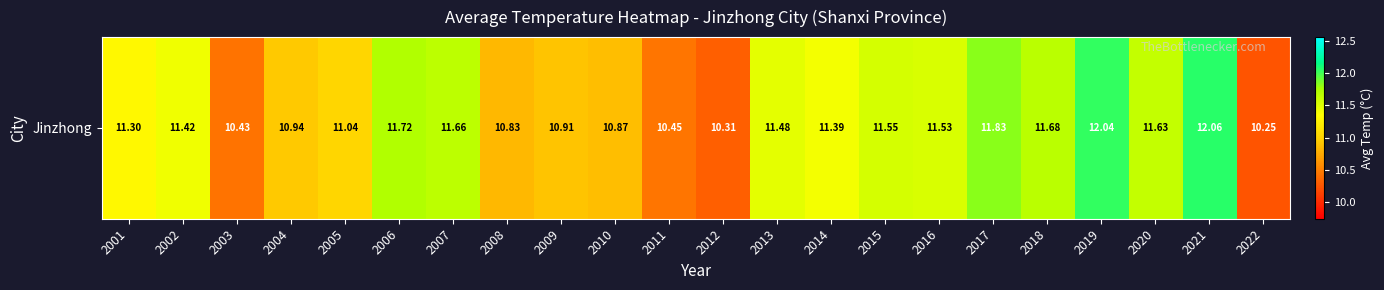

Rank the categories by value from highest to lowest.

2021, 2019, 2017, 2006, 2018, 2007, 2020, 2015, 2016, 2013, 2002, 2014, 2001, 2005, 2004, 2009, 2010, 2008, 2011, 2003, 2012, 2022